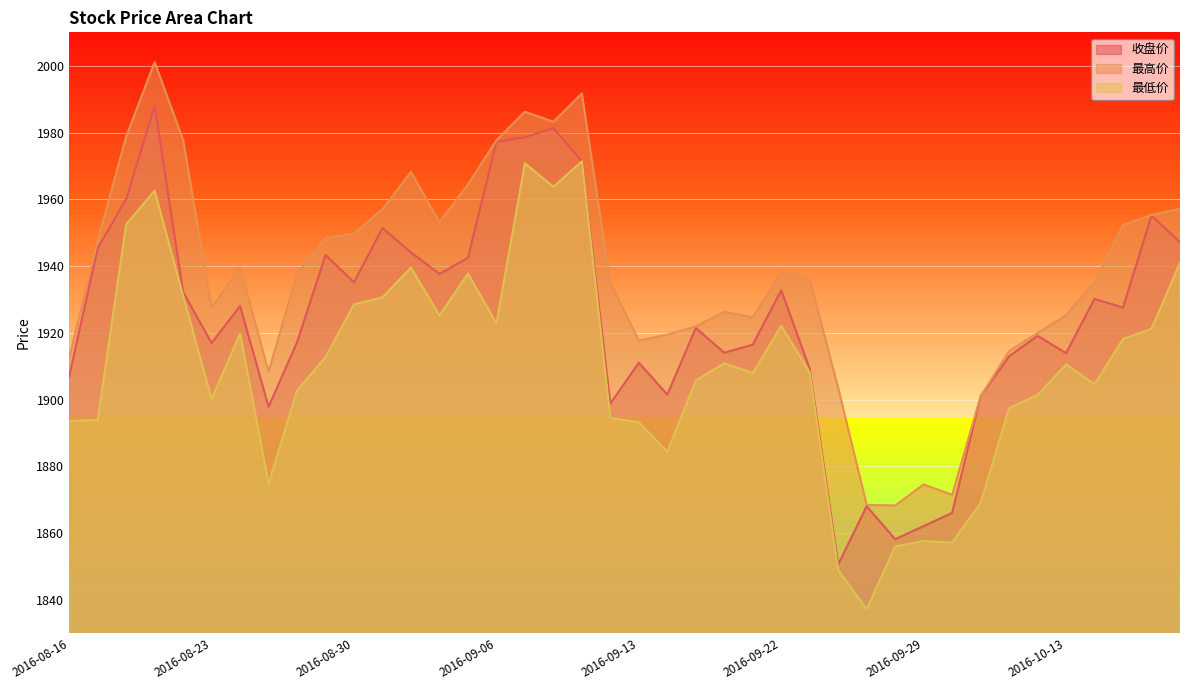

Does the chart display data point markers on the line(s)?

No